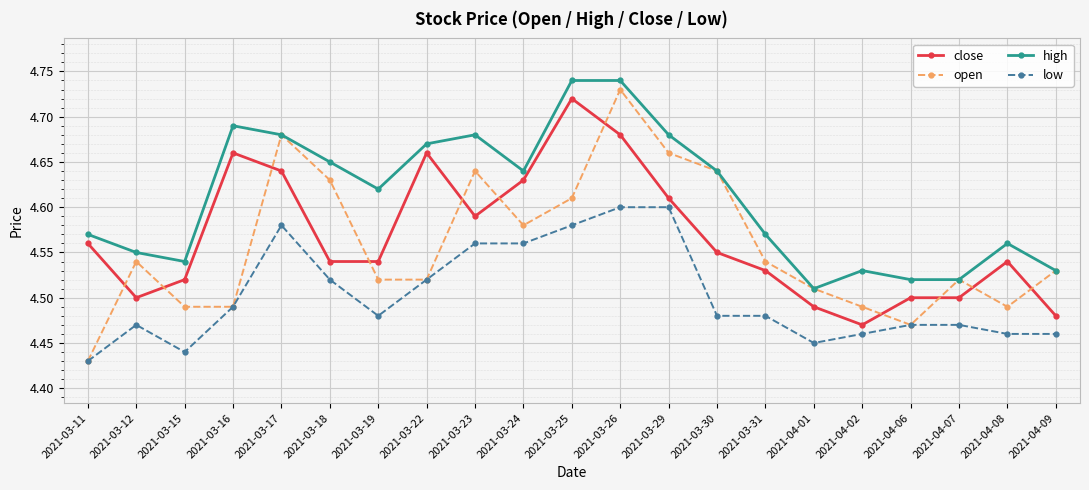

What is the label of the 13th point from the left?

2021-03-29